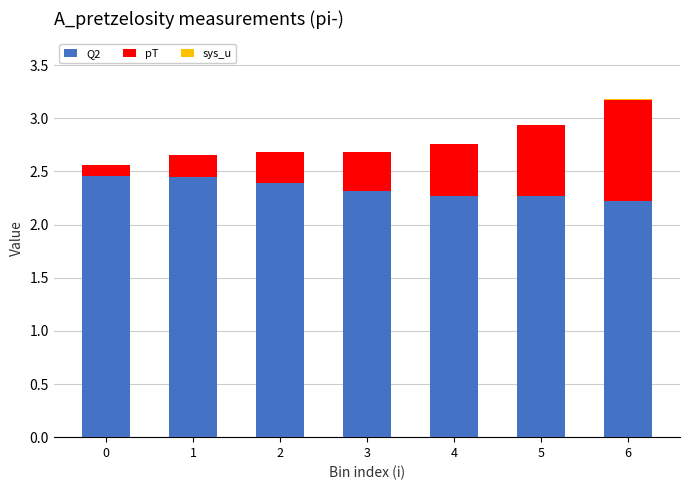

The Q2 series shows 0.7 at 3. True or false?

False